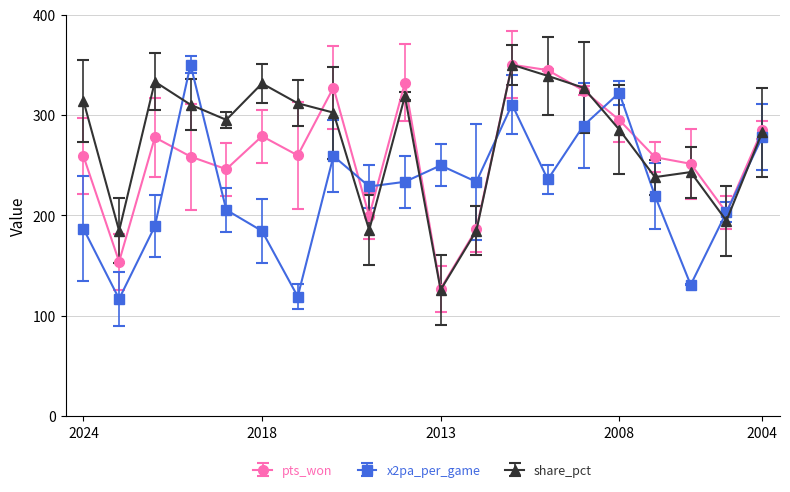

What is the value of the pts_won point at the 5th from the left?

245.9